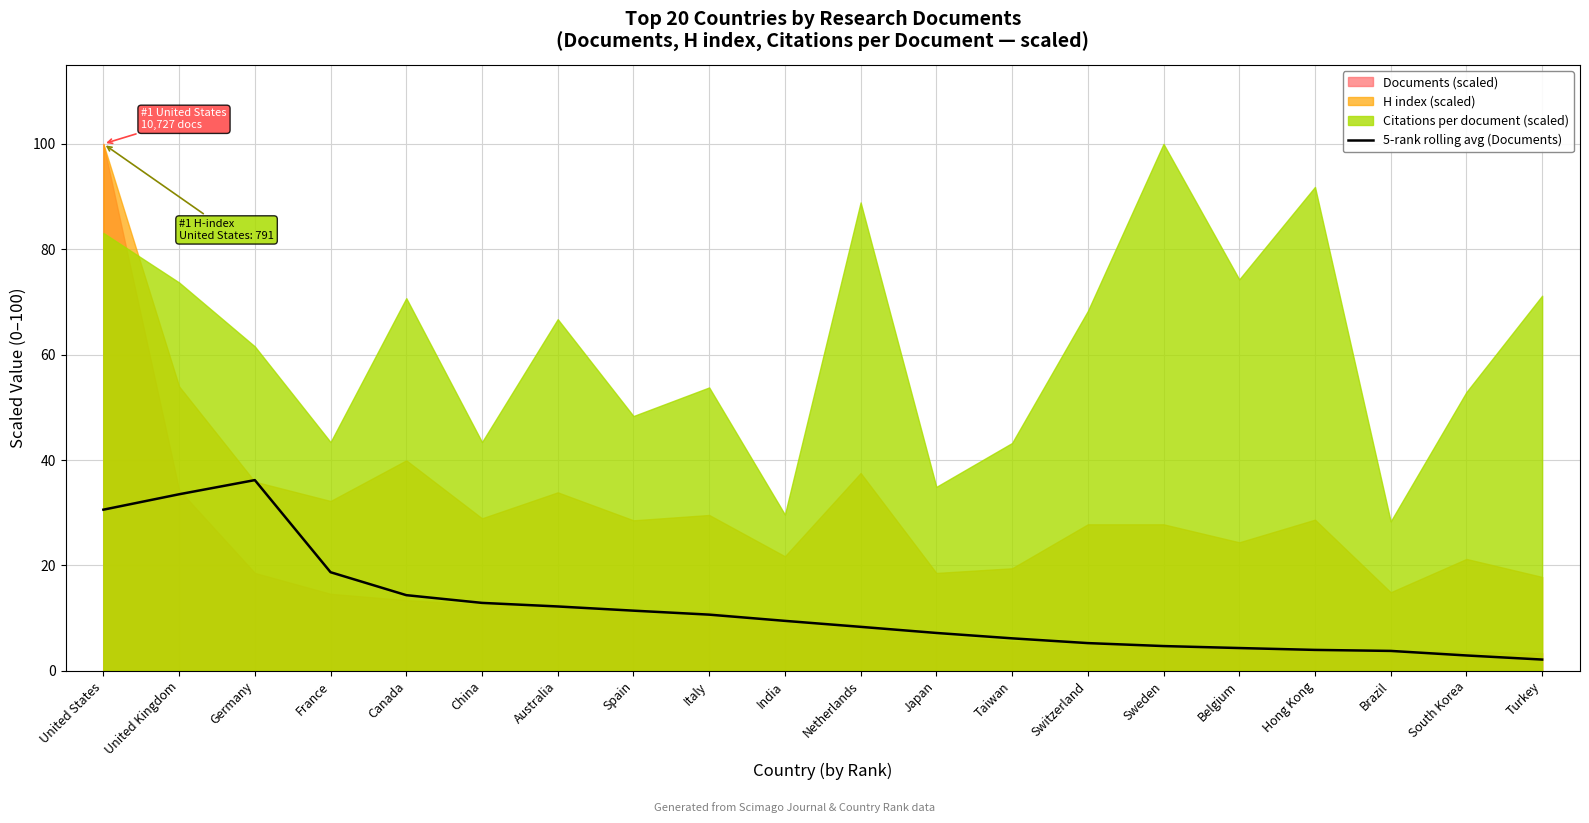

At which category does the chart reach its minimum across all series?

Turkey